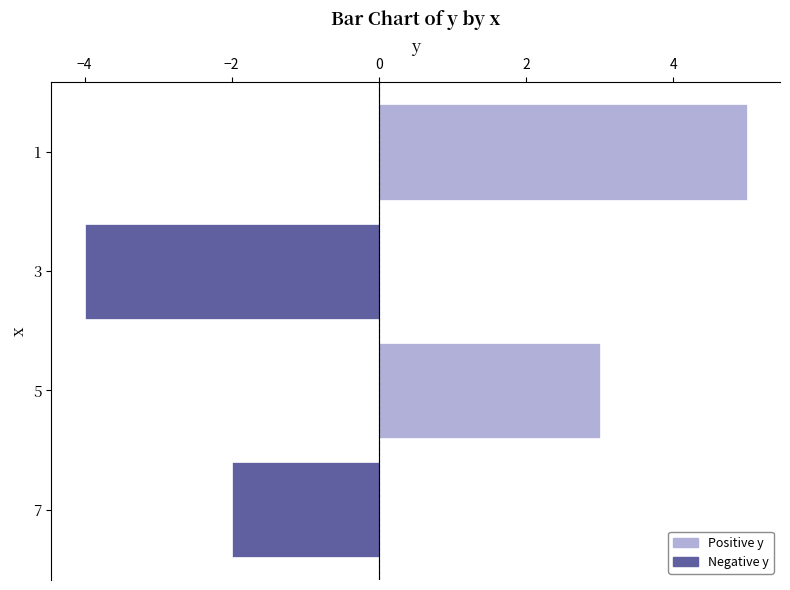

Reading top to bottom, extract all data points from this chart.

5	-4	3	-2